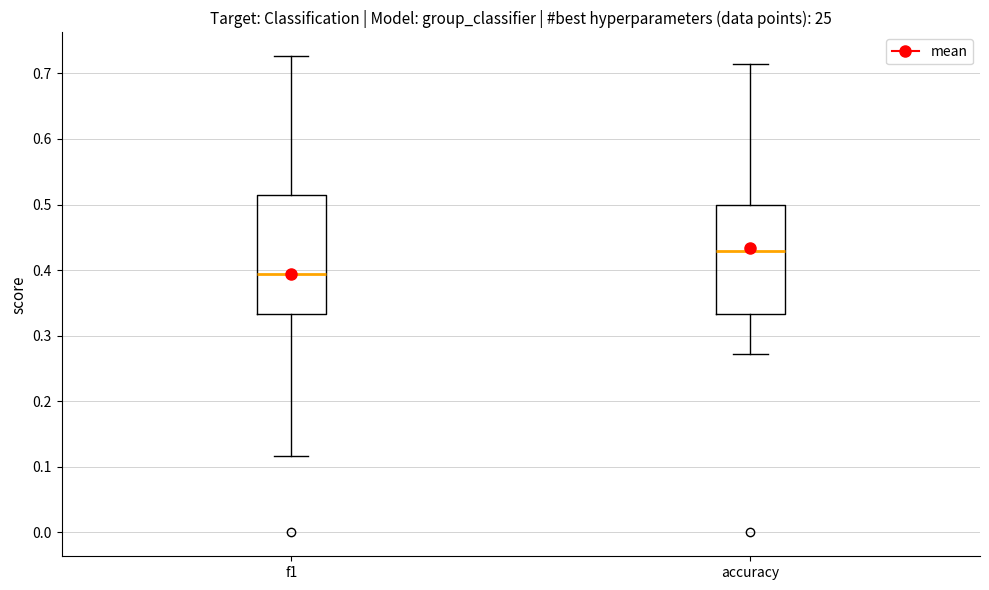

Reading left to right, read every box against the y-axis: the position of its median line, the range the box covers, and the ends of its whiskers. The values are not printed on the chart, so give them approximately, as read against the axis.

f1: median 0.39, box 0.33 to 0.51, whiskers 0.12 to 0.73
accuracy: median 0.43, box 0.33 to 0.50, whiskers 0.27 to 0.71